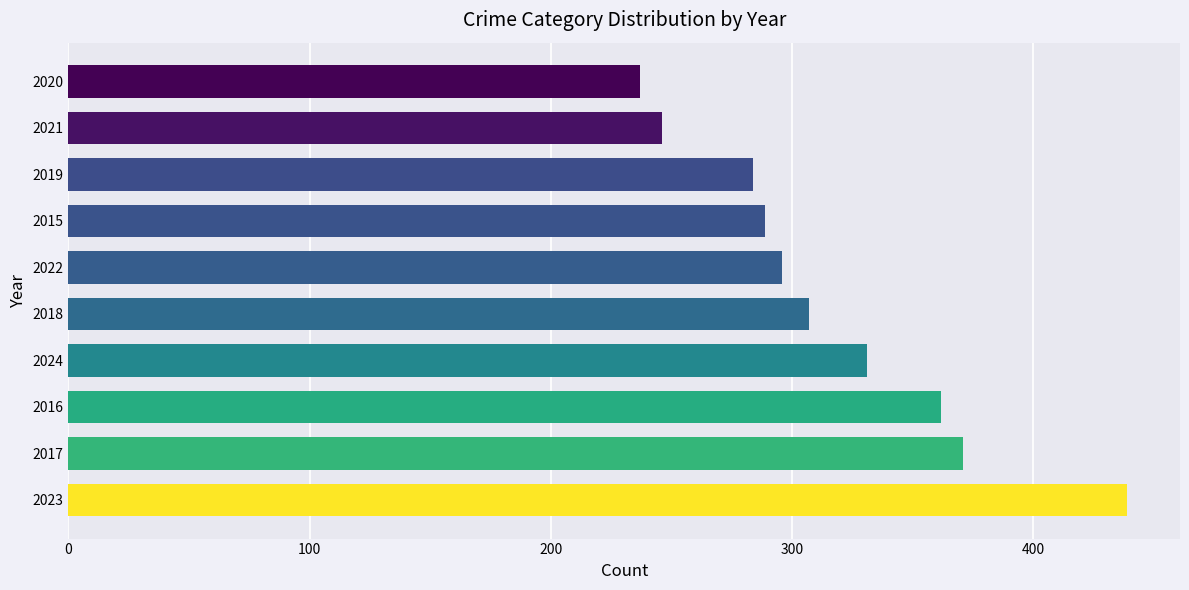

What is the sum of the values at 2024 and 2021?

577